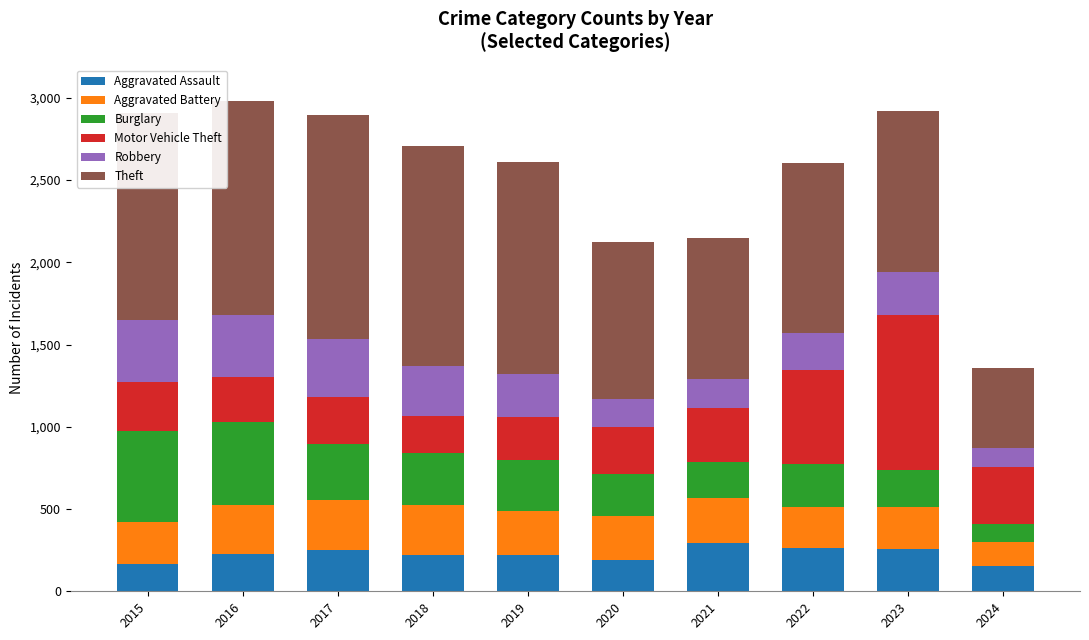

The Aggravated Assault series shows 156 at 2024. True or false?

True